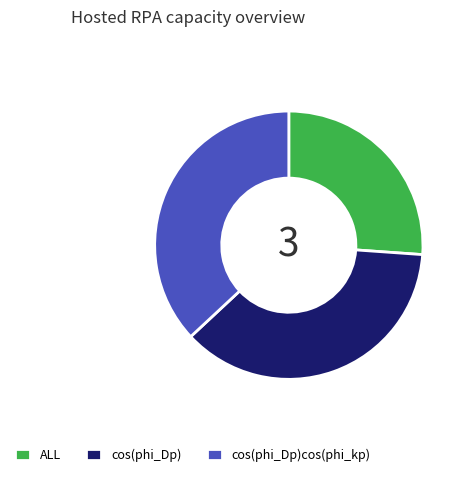

Count the number of slices in the pie.

3